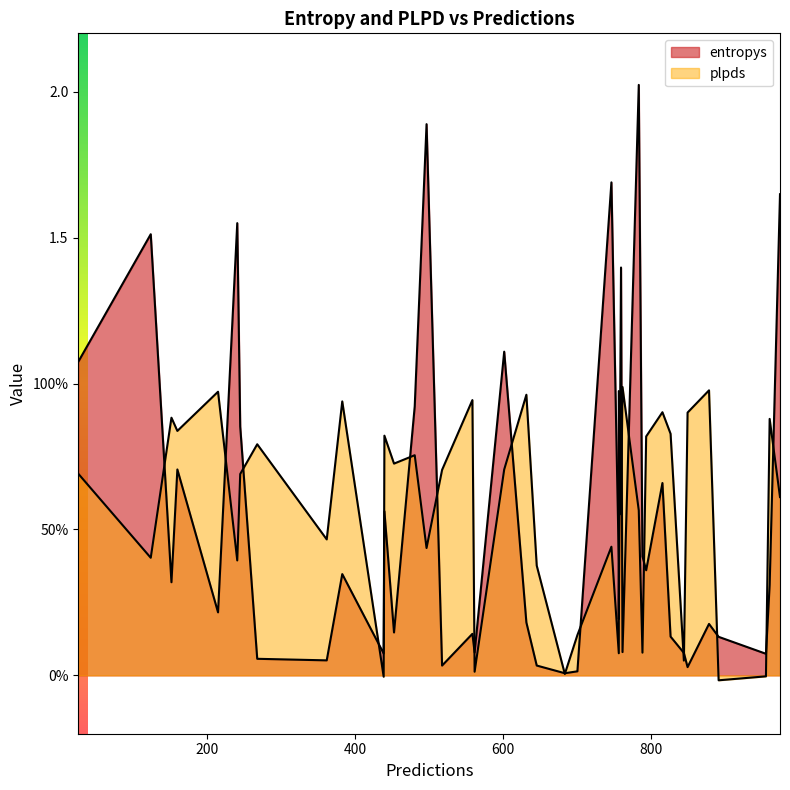

What is the spread (max minus min) of values at 757?

0.8